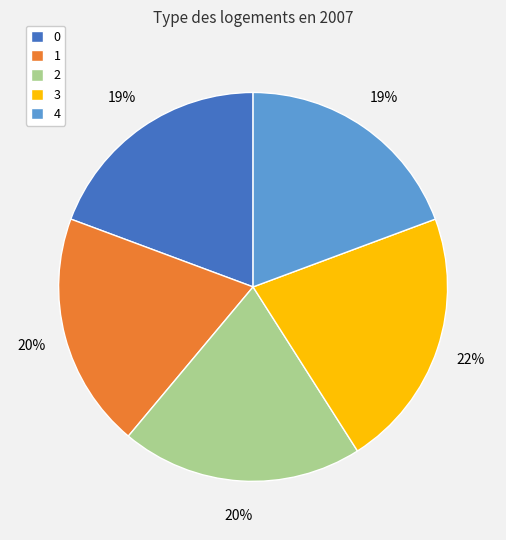

How many slices are in this pie chart?

5